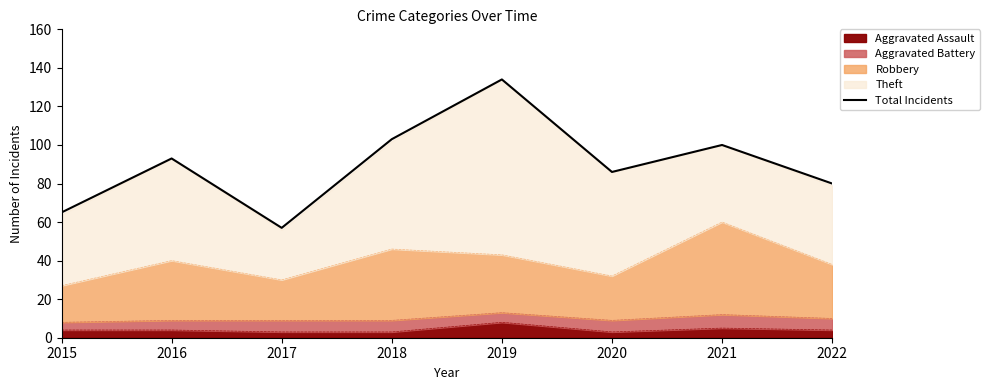

What is the value of the 4th point from the left?

103